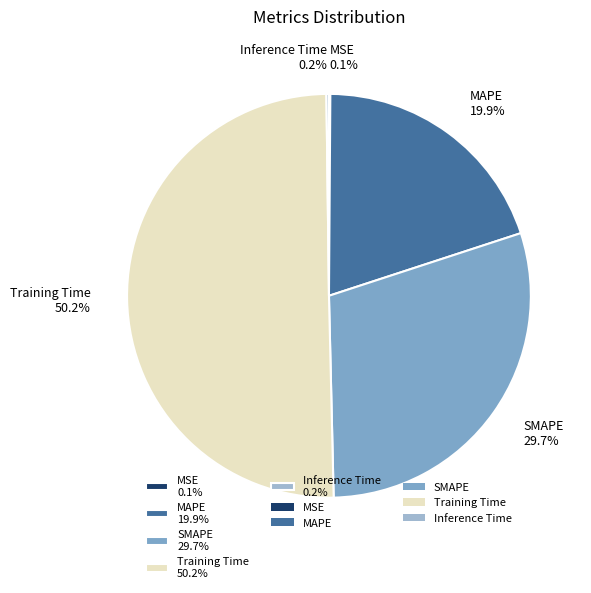

Is SMAPE the majority of the pie?

No